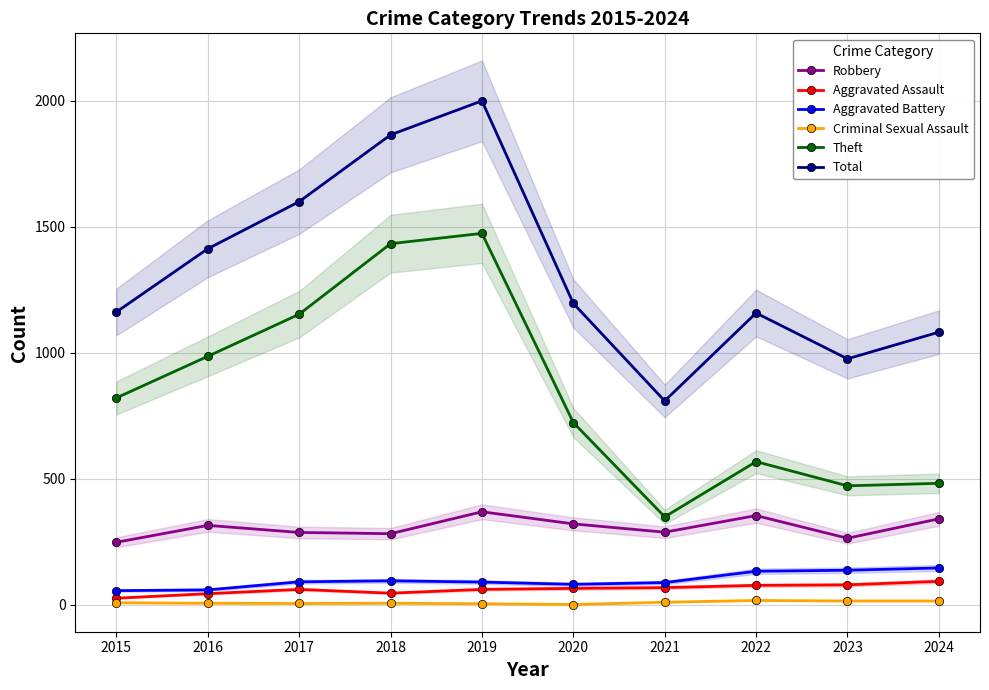

What are all the series names shown in the legend?

Robbery, Aggravated Assault, Aggravated Battery, Criminal Sexual Assault, Theft, Total